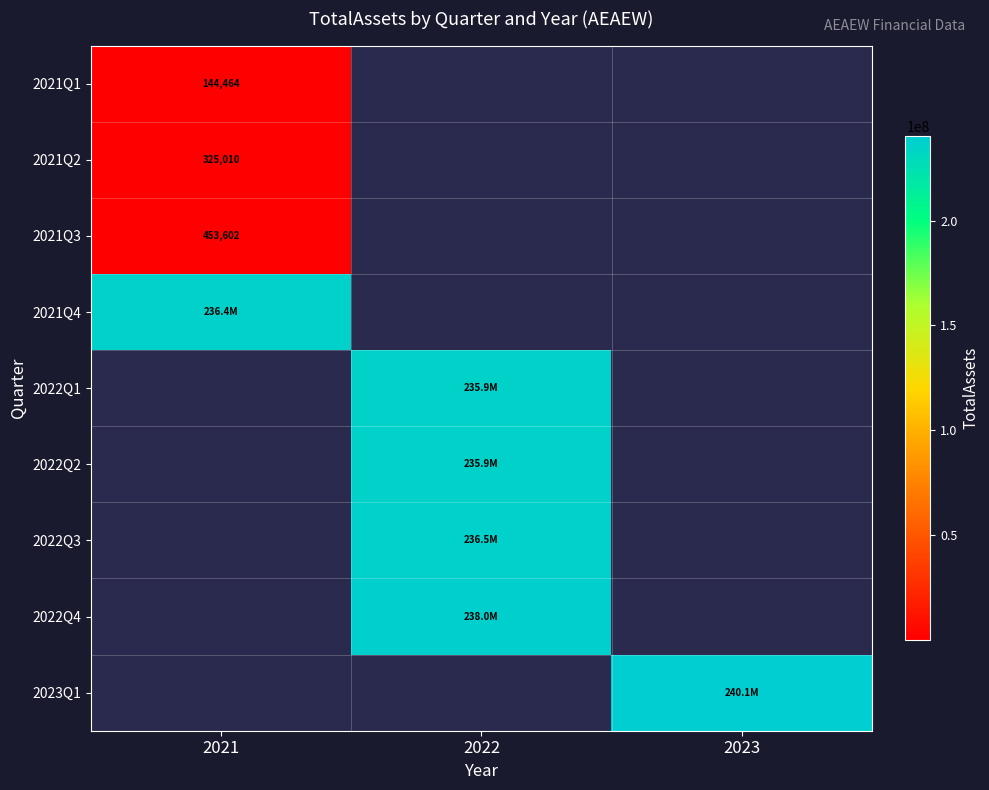

The value of 2021Q2 at 2021 is 166577. True or false?

False